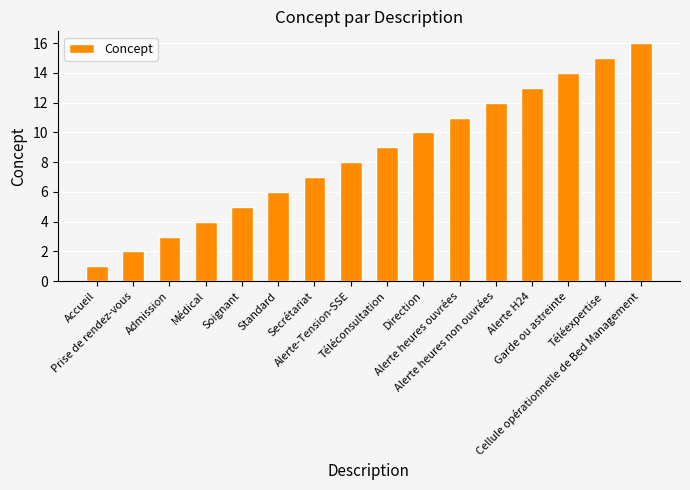

Reading left to right, what are all the values shown in this chart?

1	2	3	4	5	6	7	8	9	10	11	12	13	14	15	16